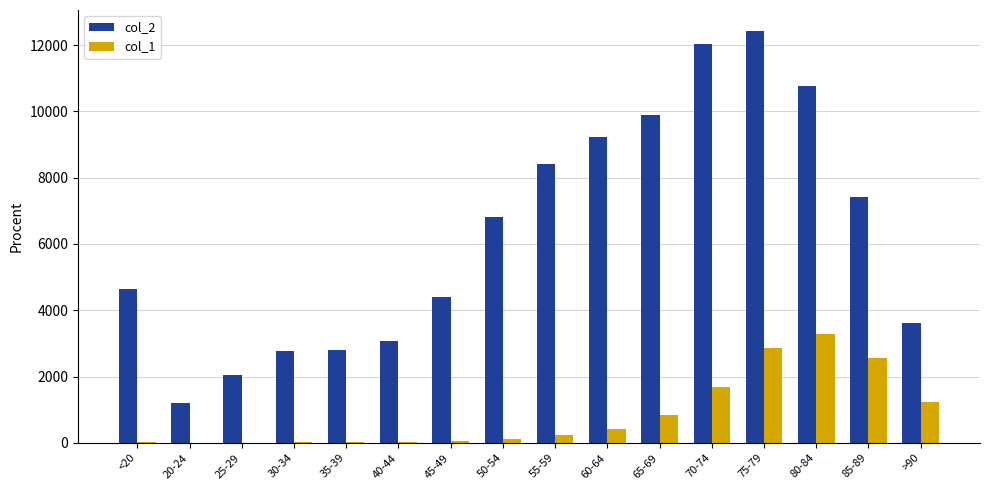

At which label is col_1 closest to 1638?

70-74